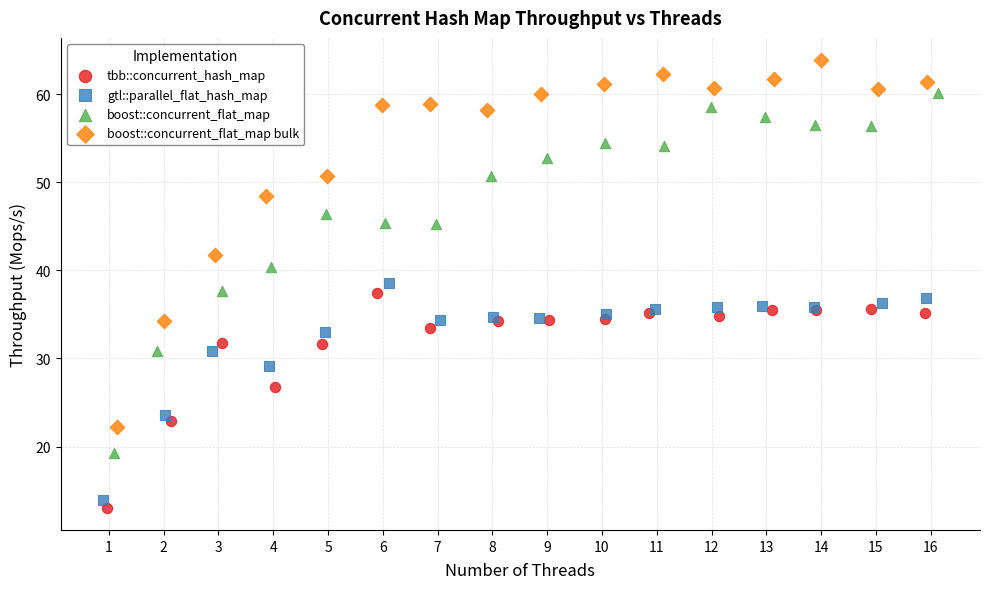

Which series reaches the maximum Y coordinate?

boost::concurrent_flat_map bulk